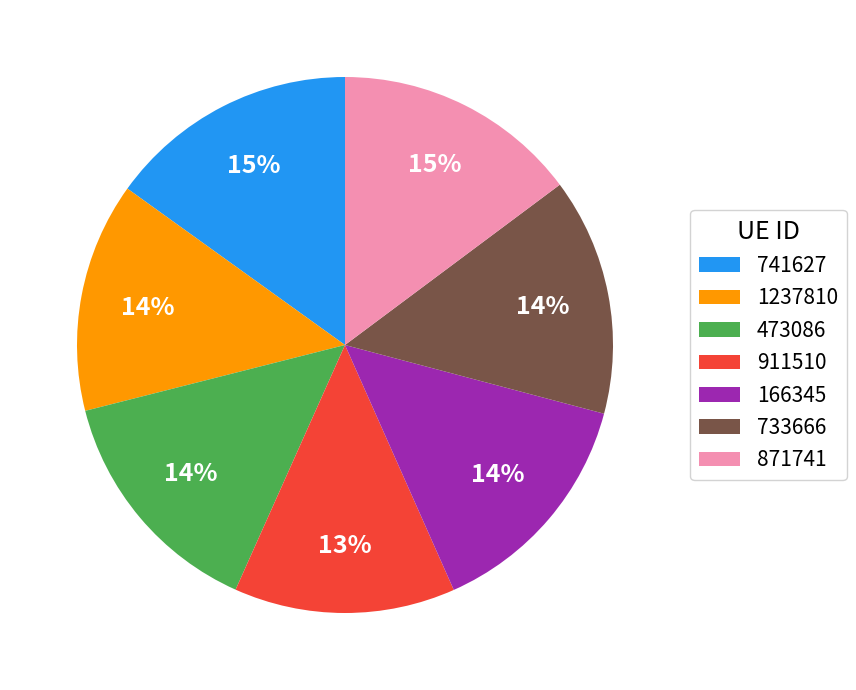

Which category has the smallest portion of the pie?

911510